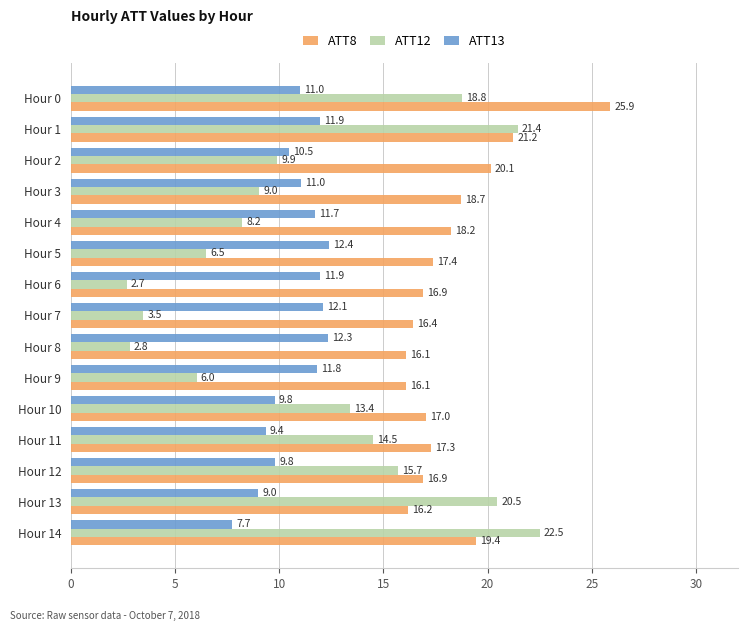

True or false: ATT13 has a value of 17.3 at Hour 1.

False